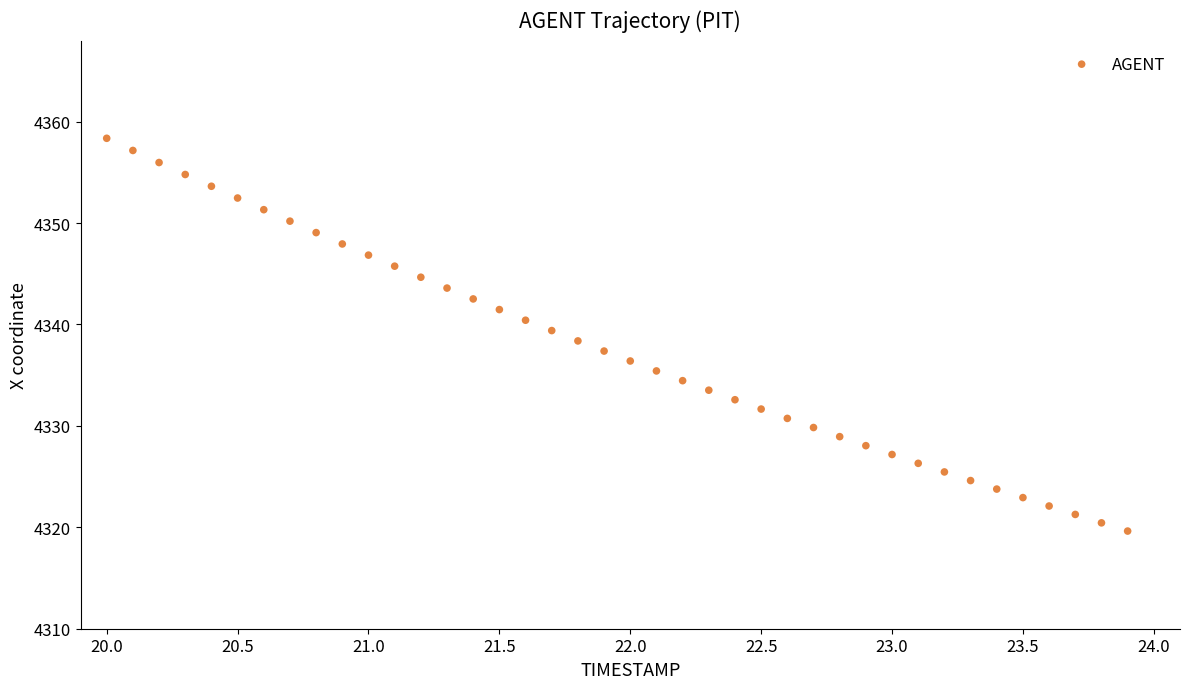

What is the range of X values (max minus min)?

3.9